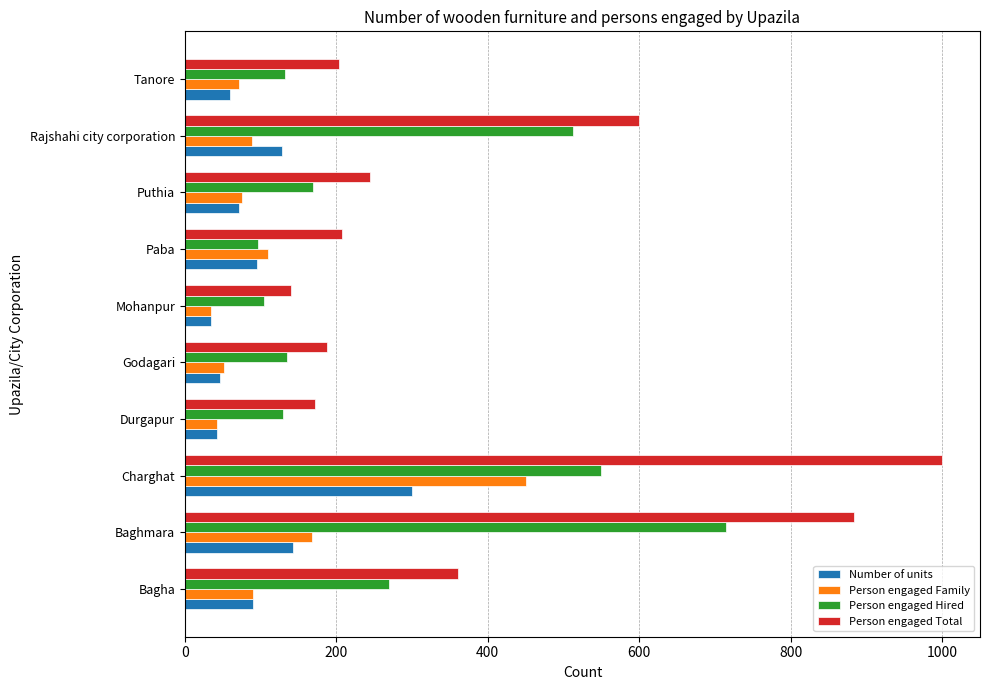

What is the difference between the maximum and minimum values in the Person engaged Family series?

415